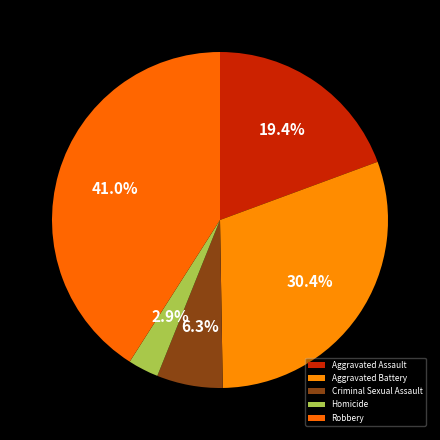

To the nearest percent, what percentage of the pie is Homicide?

3%